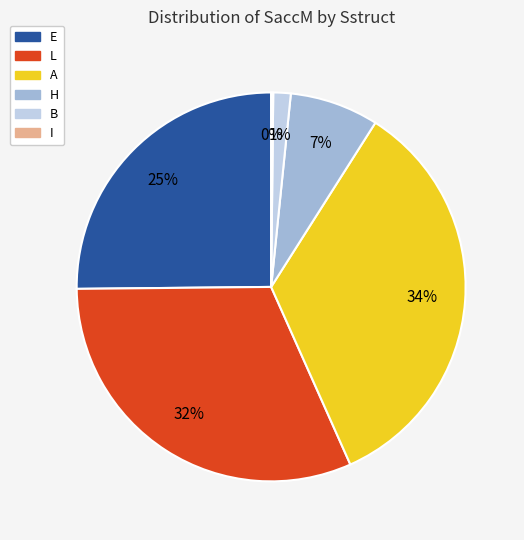

Between E and B, which is larger?

E